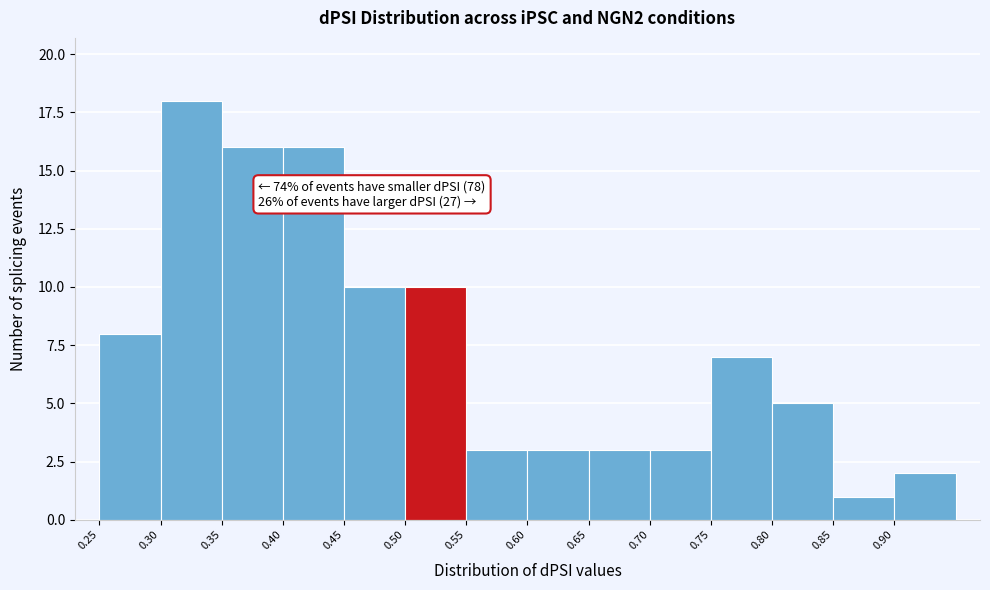

Over which range of the x-axis is the bar tallest?

0.30 to 0.35